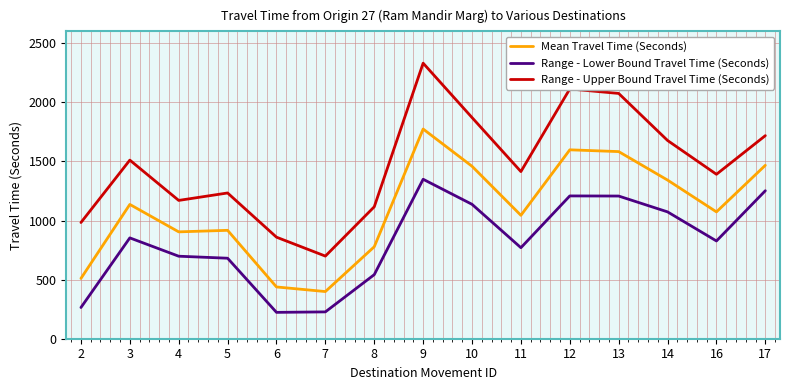

What is the difference between the highest and lowest values at 10?

734